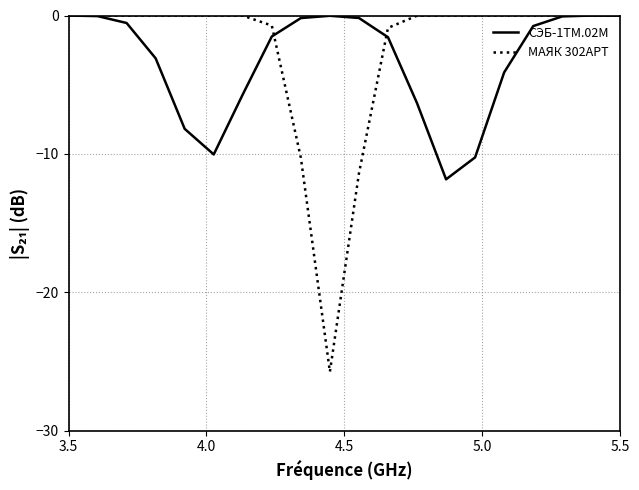

True or false: МАЯК 302АРТ and СЭБ-1ТМ.02М intersect in this chart.

True